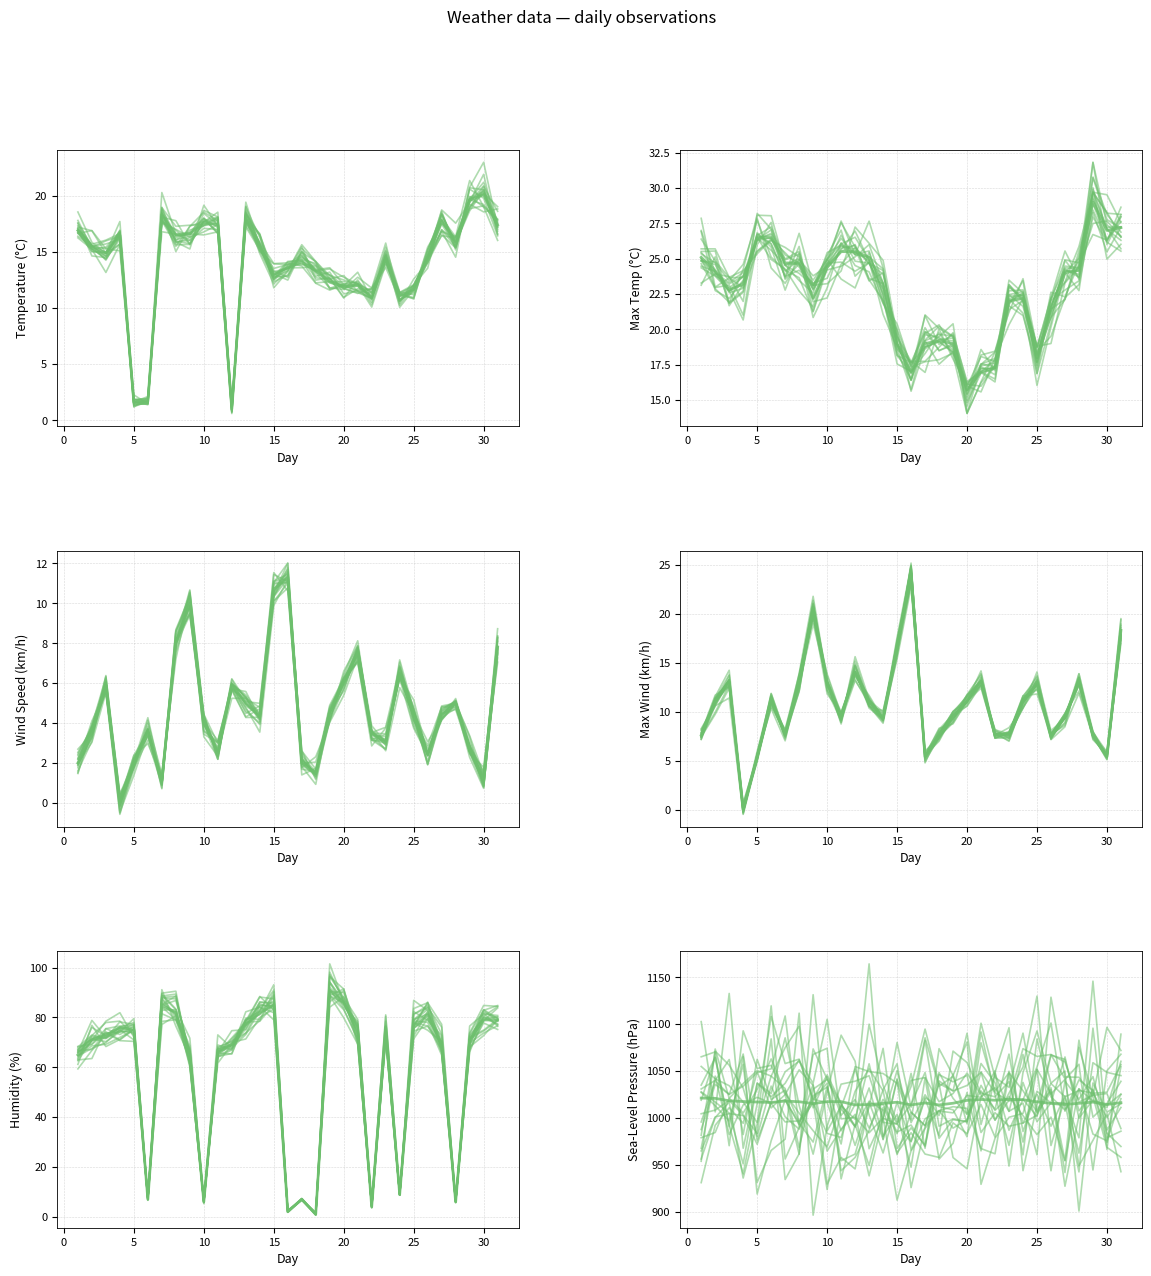

What is the value of the H point at the 22nd from the left?

4.0